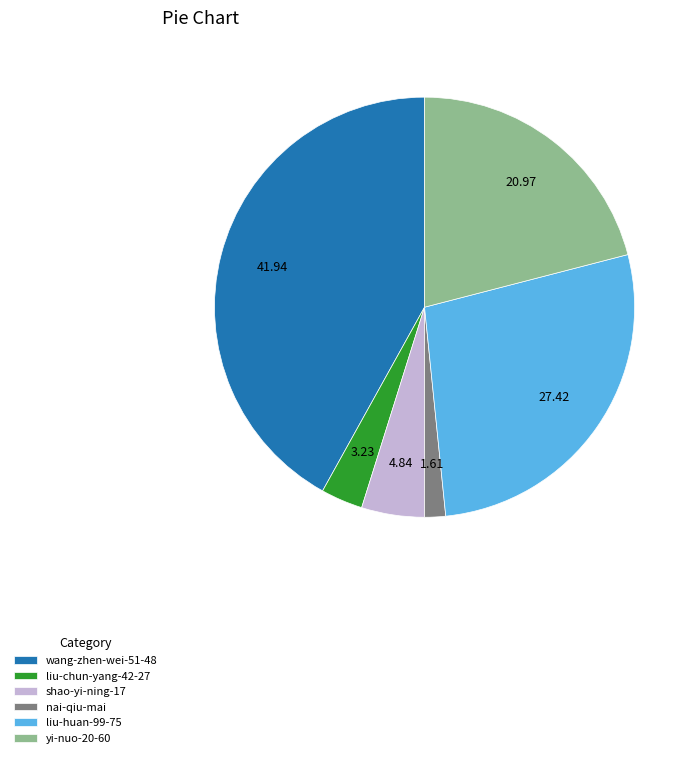

Is there a majority slice in this chart?

No